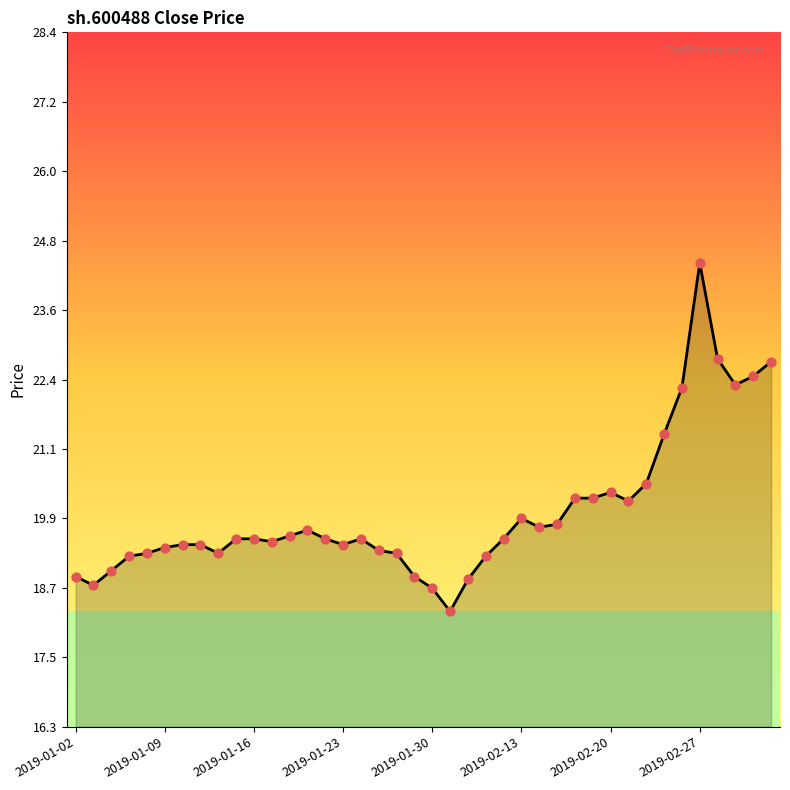

What is the difference between the maximum and minimum values?

6.0